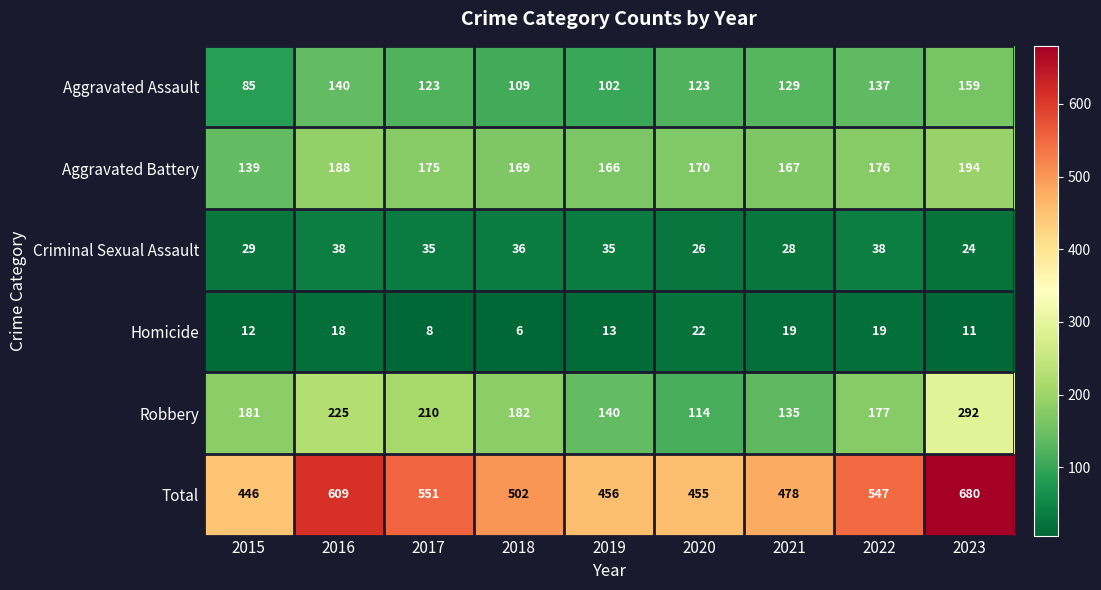

At 2023, list the series in order from largest to smallest.

Total, Robbery, Aggravated Battery, Aggravated Assault, Criminal Sexual Assault, Homicide